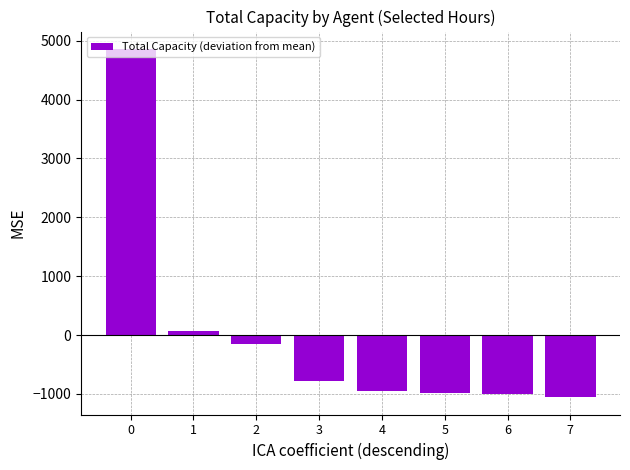

How many negative values are there?

6